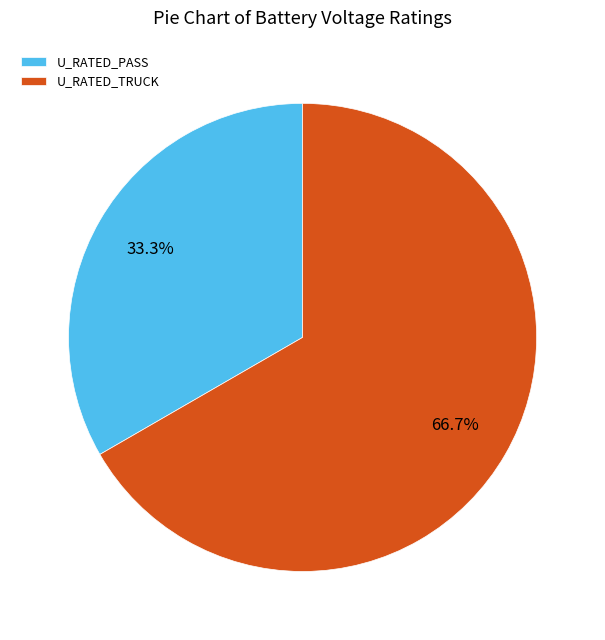

Approximately how many times larger is the value at U_RATED_TRUCK compared to U_RATED_PASS?

2.0